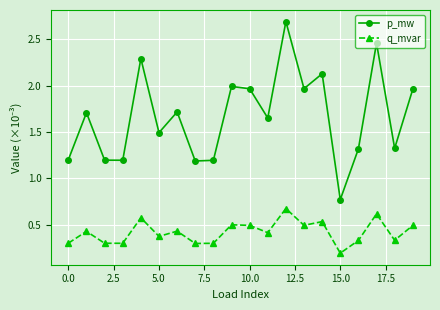

What is the highest value of the p_mw series?

2.7